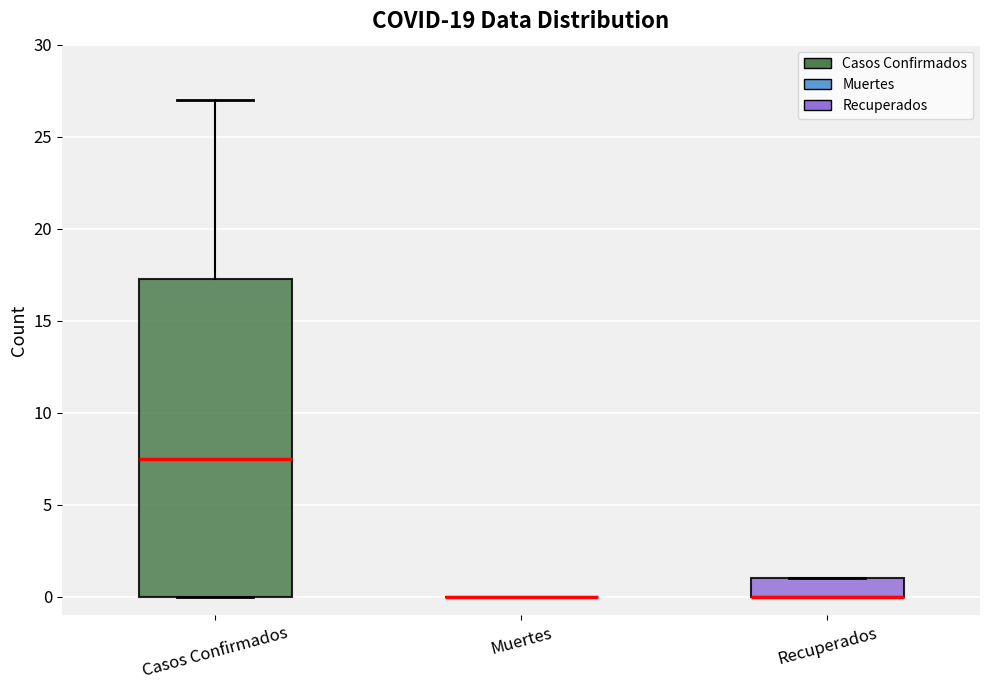

Reading left to right, read every box against the y-axis: the position of its median line, the range the box covers, and the ends of its whiskers. The values are not printed on the chart, so give them approximately, as read against the axis.

Casos Confirmados: median 7.5, box 0.0 to 17.5, whiskers 0.0 to 27.0
Muertes: box collapsed to a line at 0.0, whiskers 0.0 to 0.0
Recuperados: median 0.0 (drawn on the box's lower edge), box 0.0 to 1.0, whiskers 0.0 to 1.0